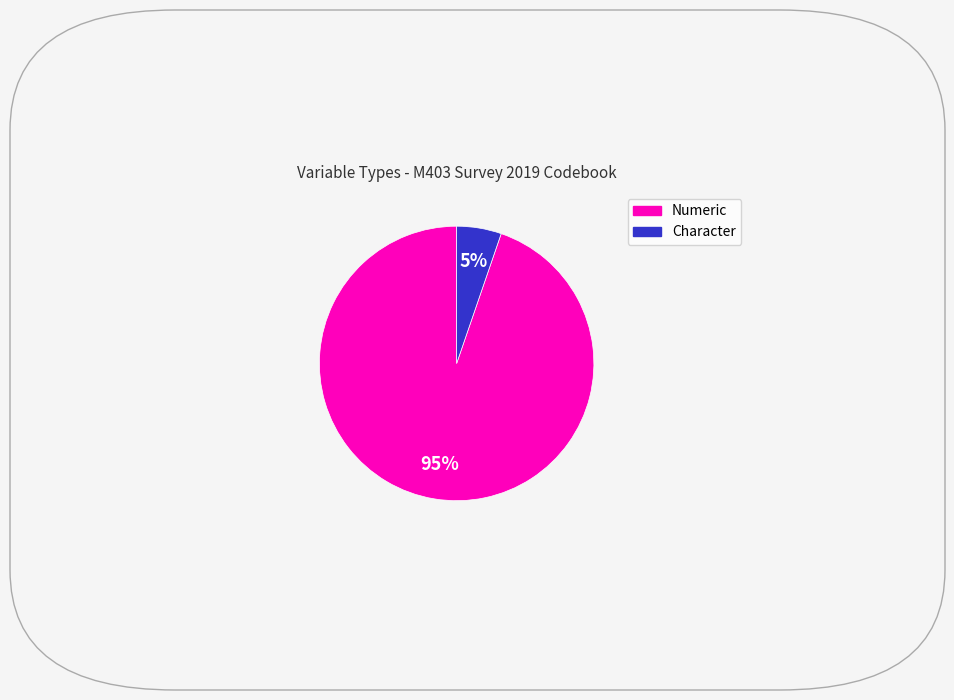

To the nearest percent, what is the average slice percentage?

50%